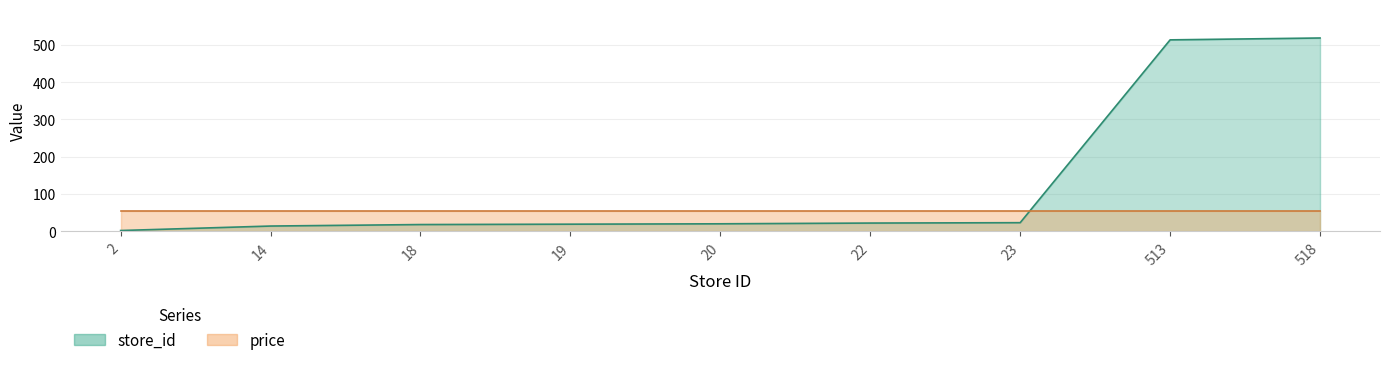

Approximately how many times larger is the value at 513 compared to 14?

36.6